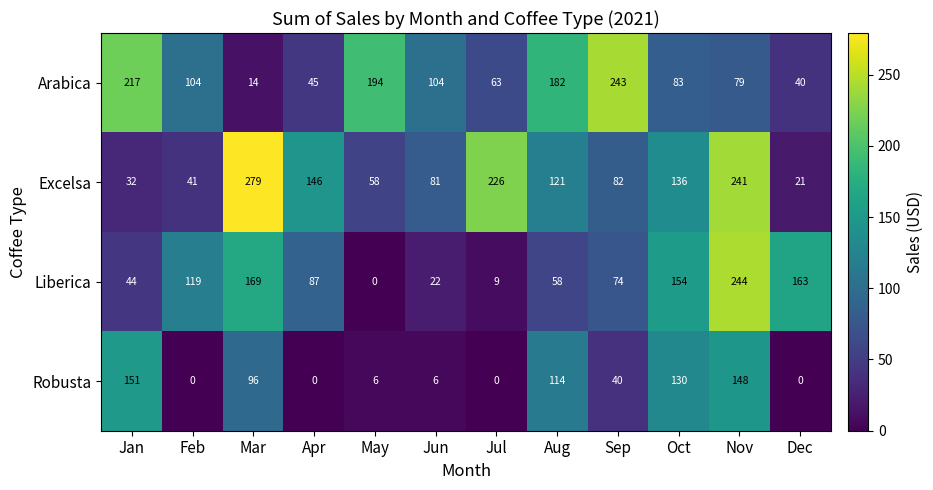

What is the total value across all series at Apr?

278